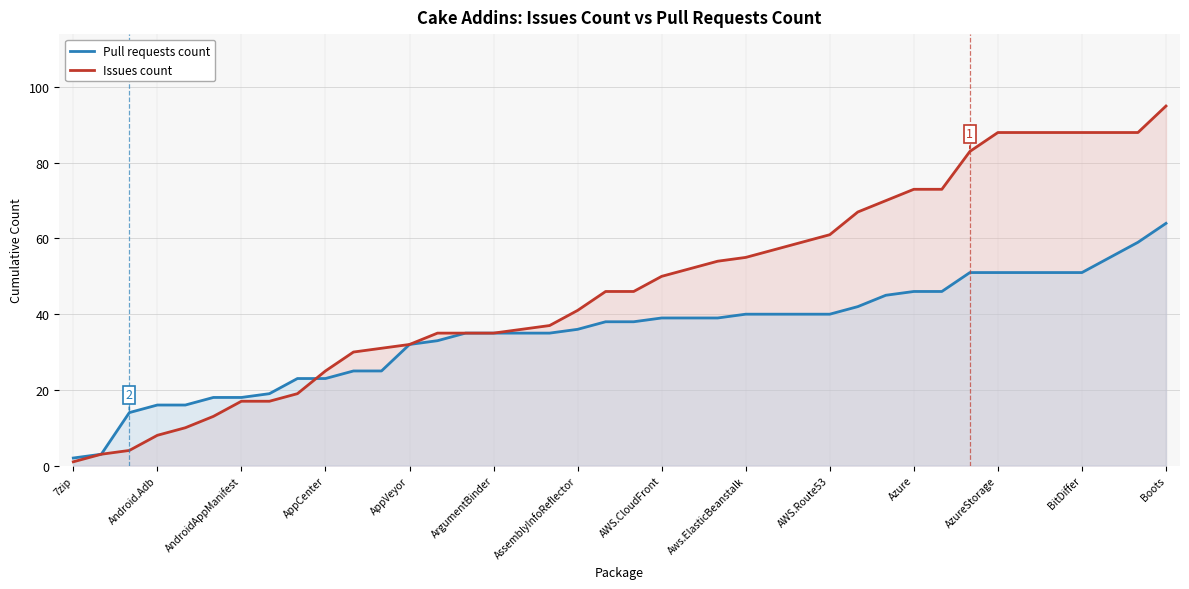

How many values in the Pull requests count series exceed 38?

19